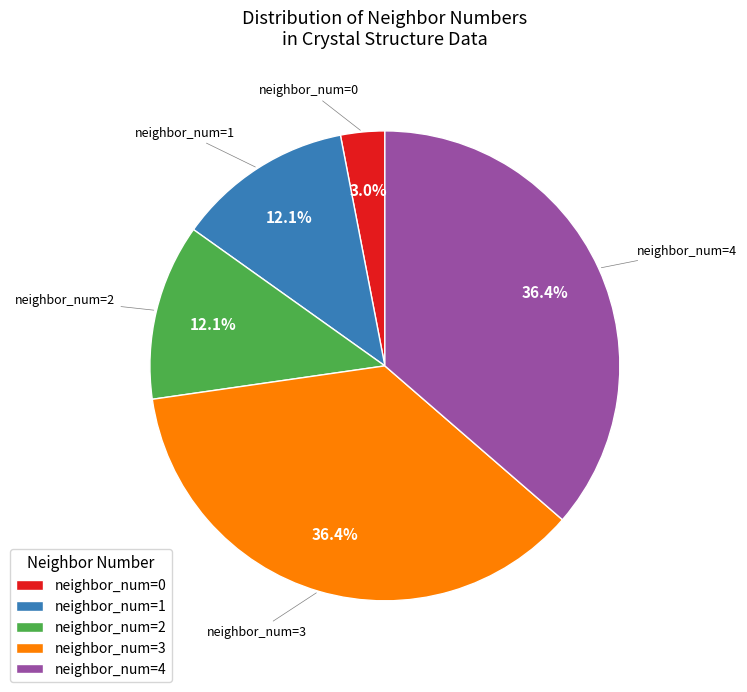

Approximately how many times larger is the value at neighbor_num=4 compared to neighbor_num=1?

3.0